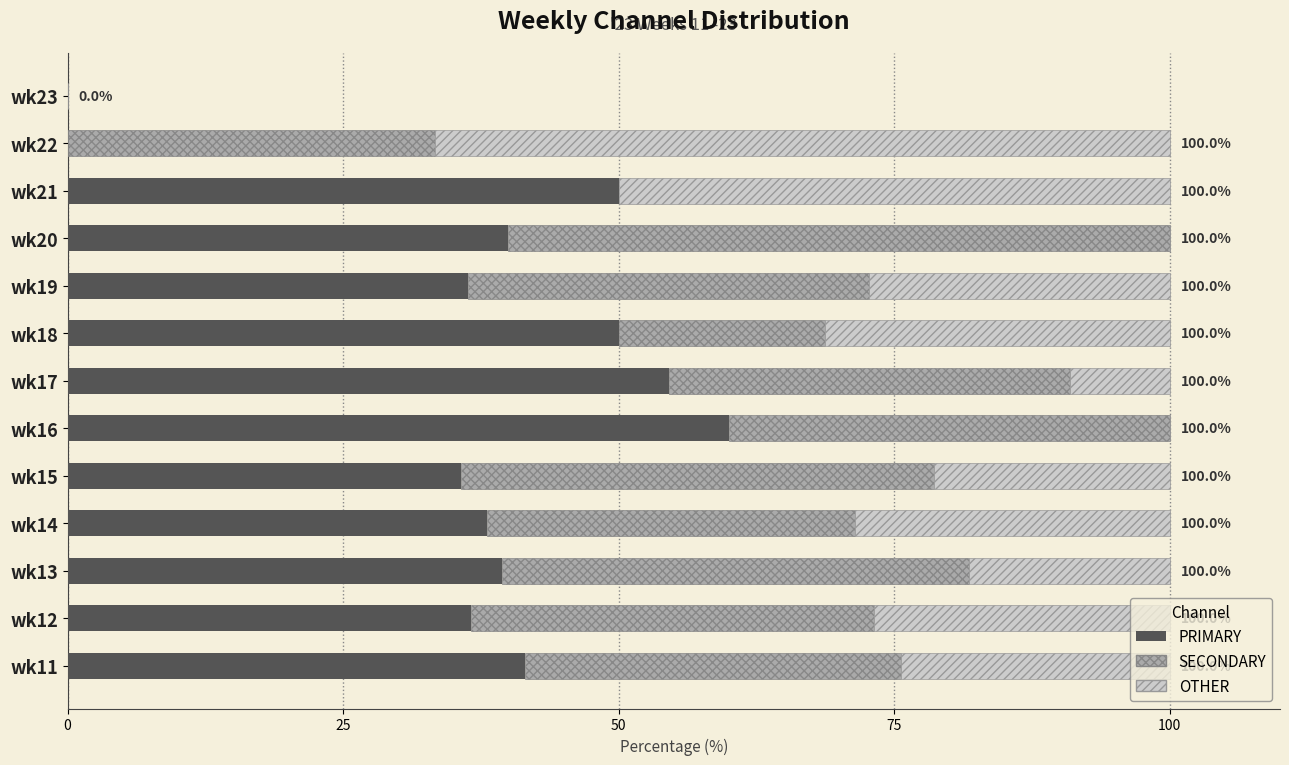

How many data points in PRIMARY are above 39?

7